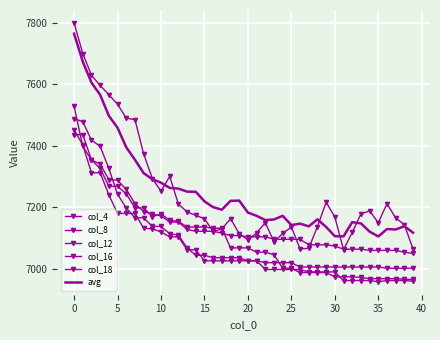

Which series has the largest total across all categories?

avg